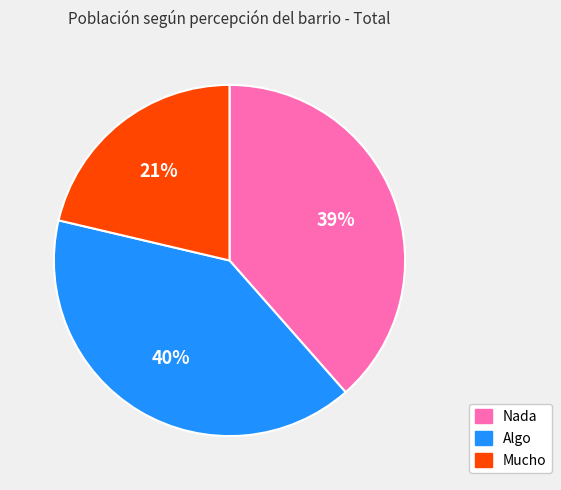

Is it true that Algo is 30% of the pie?

False